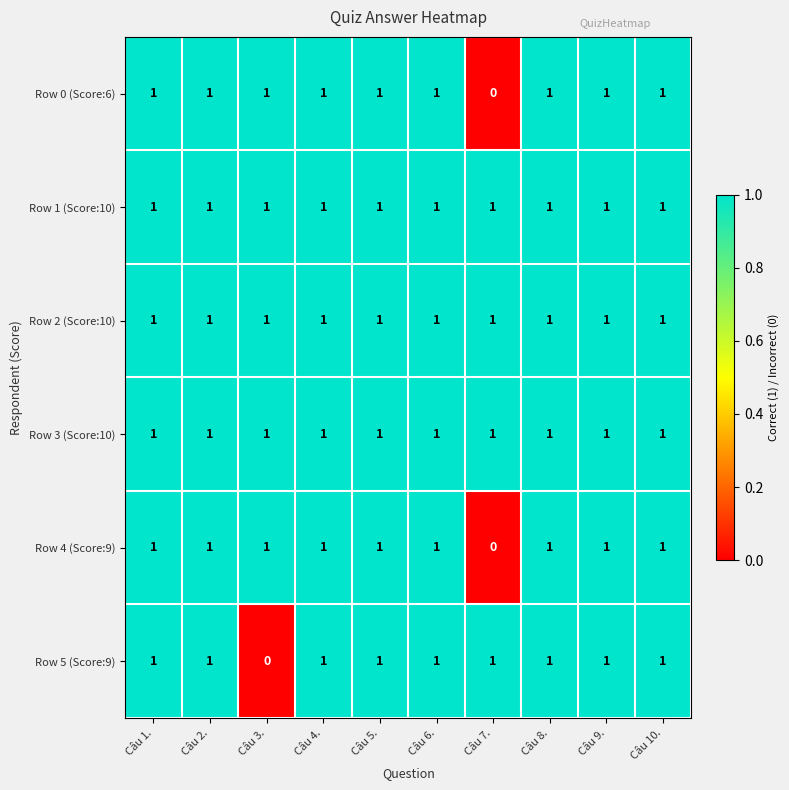

At which label is Row 5 (Score:9) closest to 0?

Câu 3.